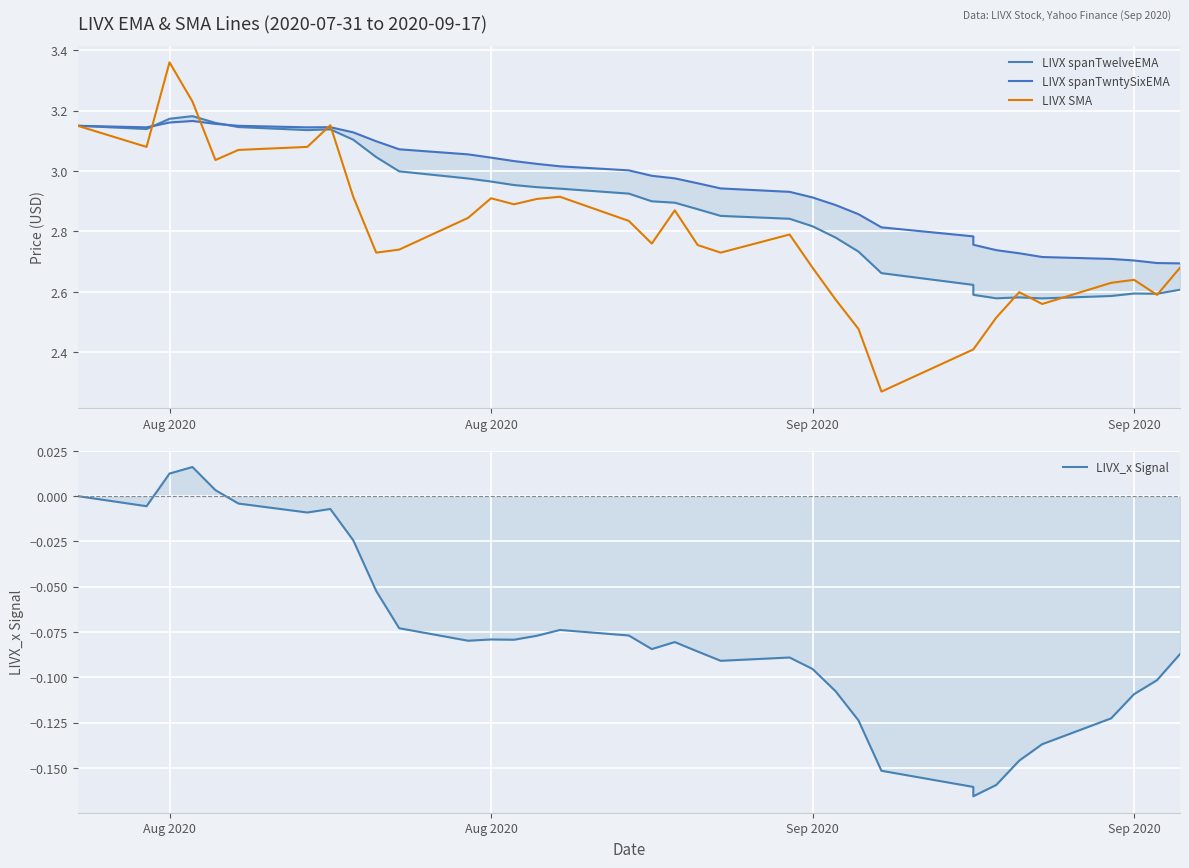

The value of LIVX_x Signal at 34 is -0.1. True or false?

False